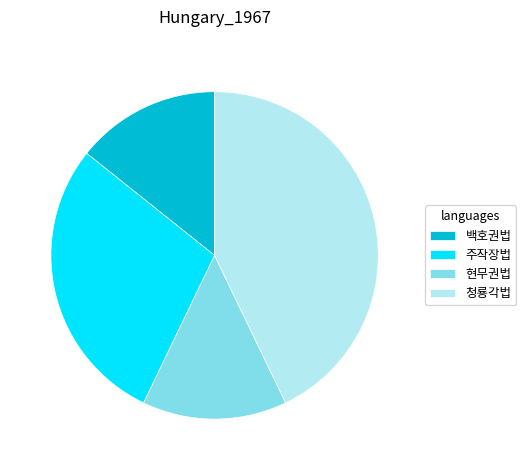

How many slices are in this pie chart?

4